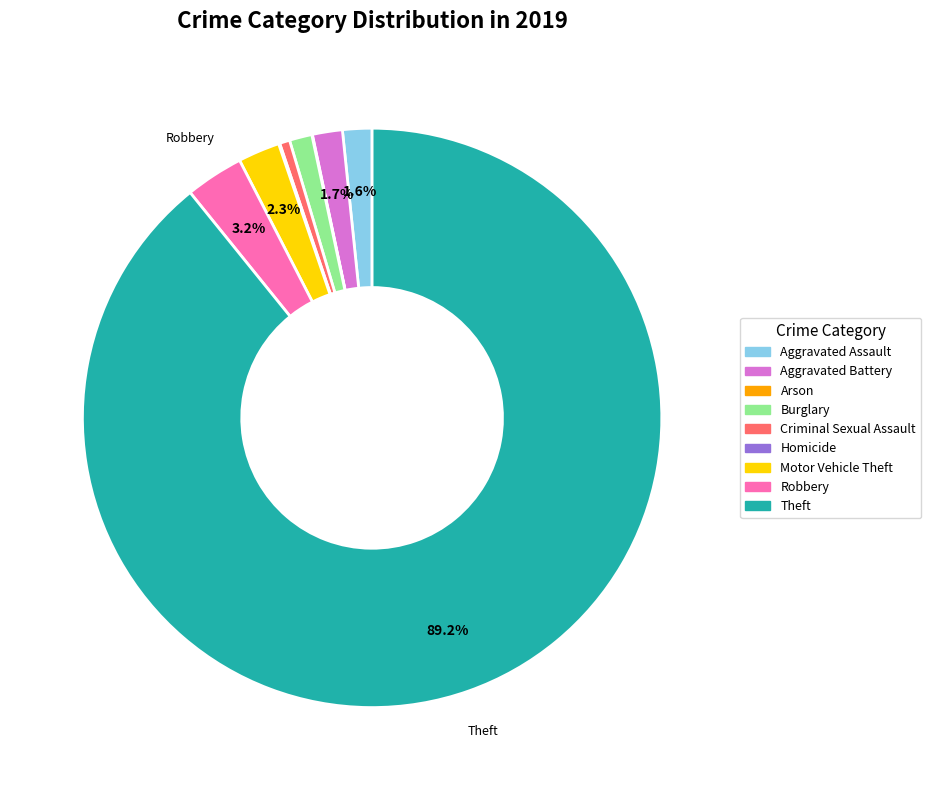

Is it true that Burglary is 16% of the pie?

False